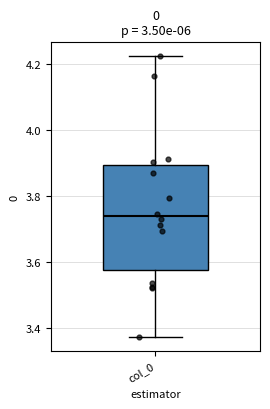

Transcribe this box plot: give where the median line is, the range the box spans, and where the two whiskers end, as read against the y-axis. The values are not printed on the chart, so give them approximately, as read against the axis.

median 3.74, box 3.58 to 3.90, whiskers 3.38 to 4.22